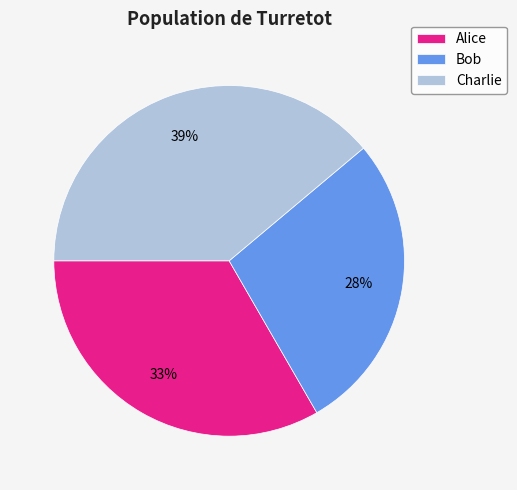

Approximately how many times larger is the value at Charlie compared to Alice?

1.2